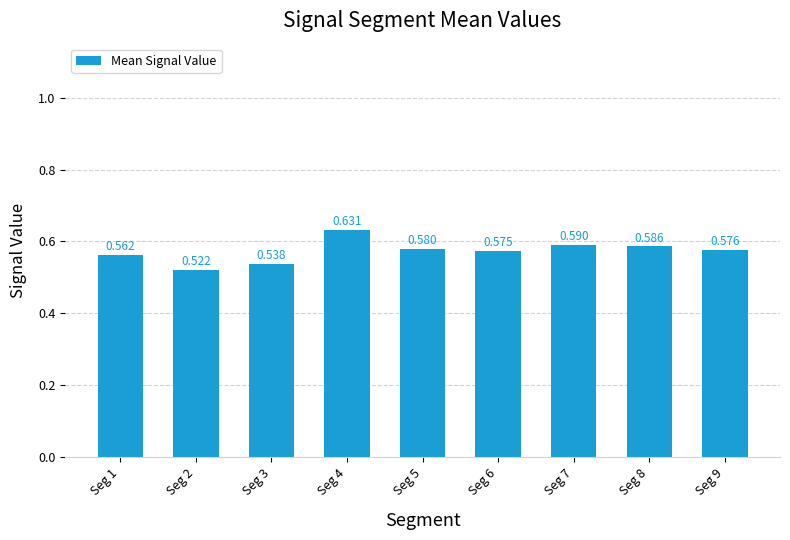

What is the minimum value shown in the chart?

0.5